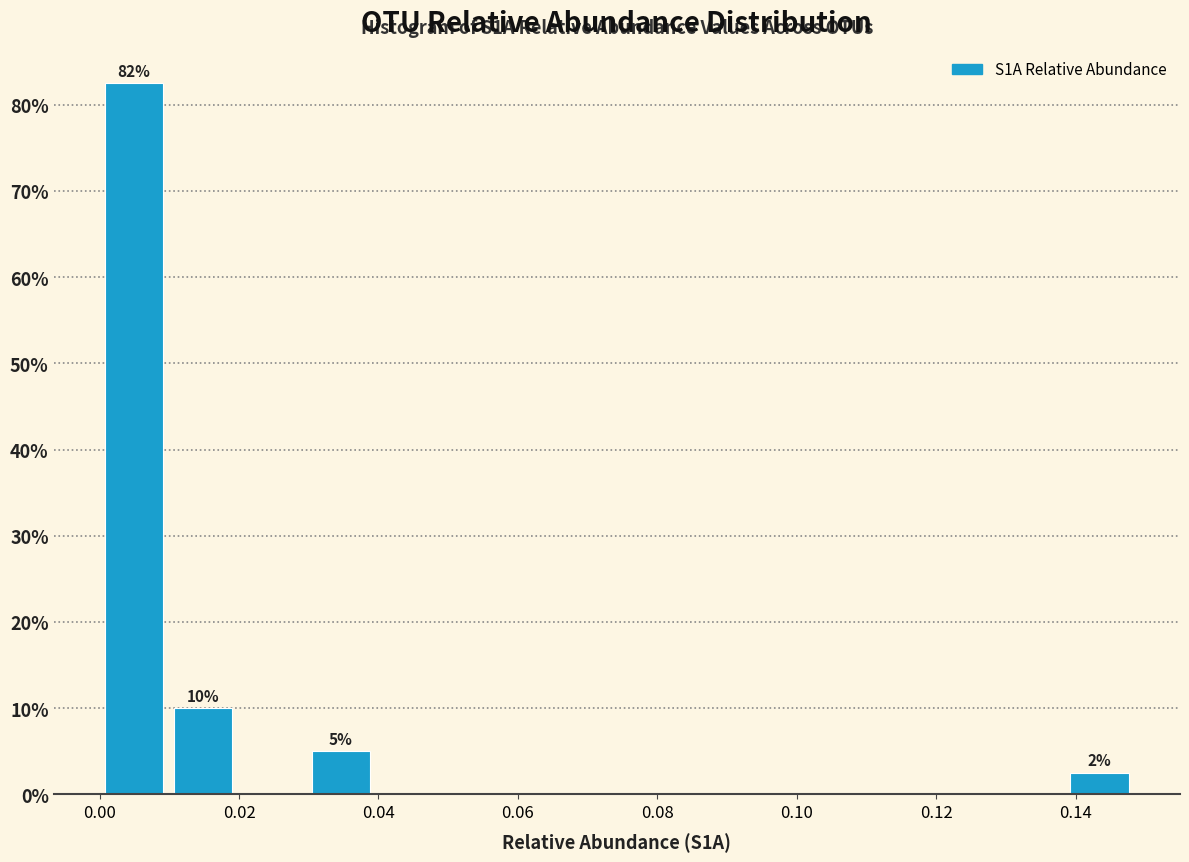

Over which range of the x-axis is the bar tallest?

0.000 to 0.010